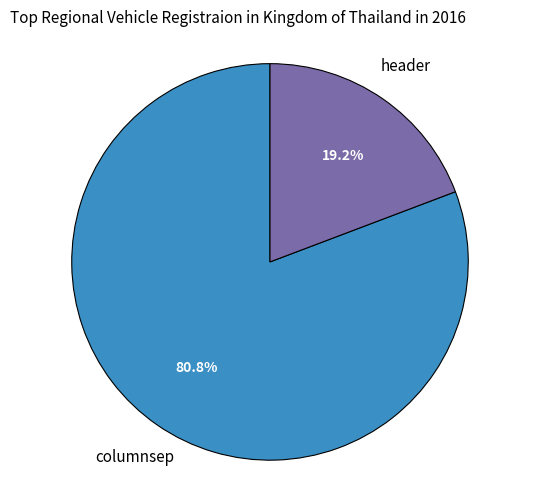

Is there any slice that represents more than half of the pie?

Yes